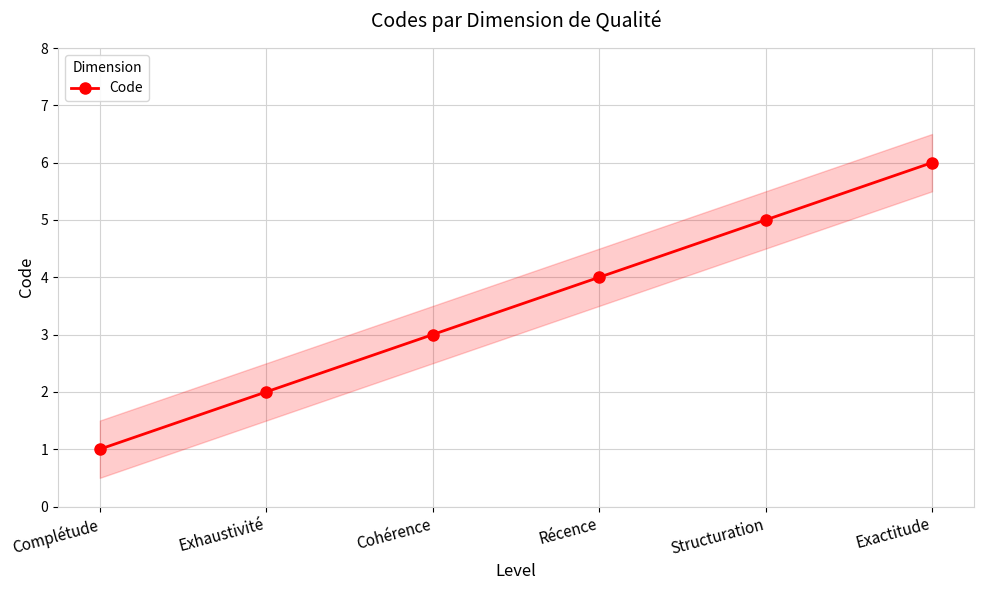

What is the sum of the values at Exactitude and Complétude?

7